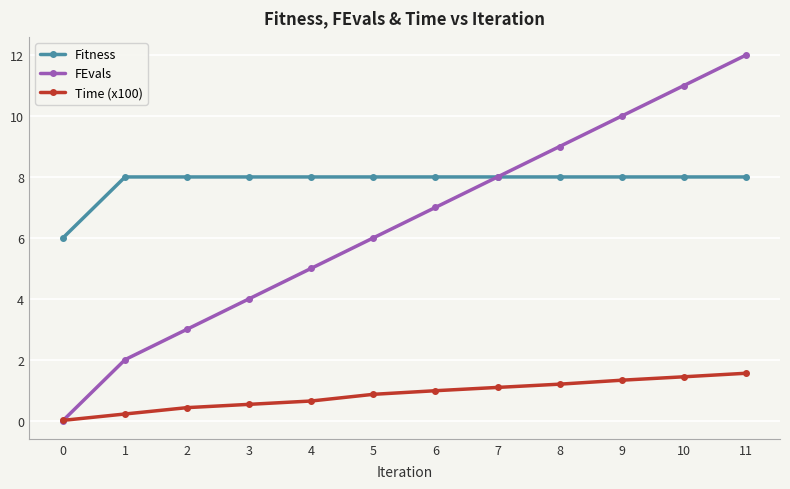

How many times do FEvals and Time (x100) cross each other?

1